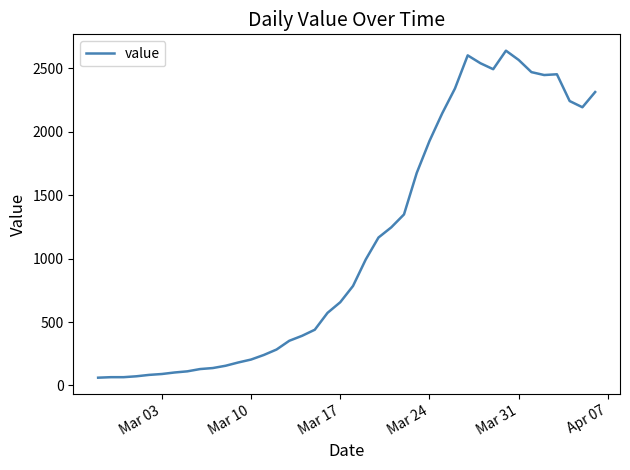

What is the smallest value displayed?

61